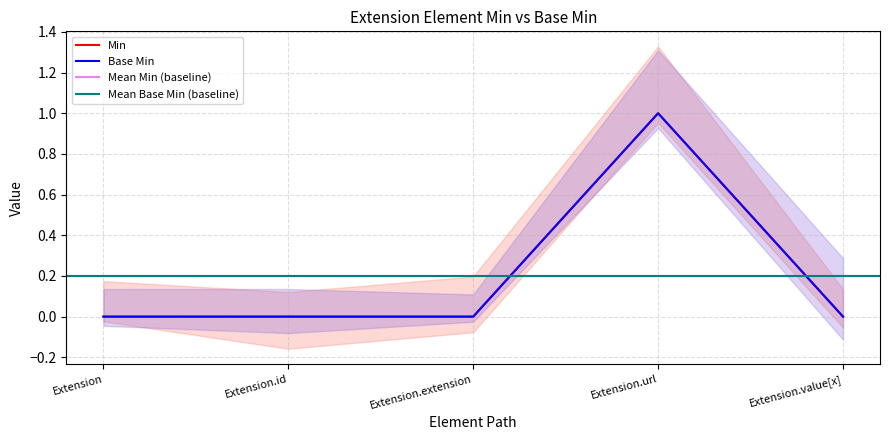

What is the difference between the maximum and minimum values in the Base Min series?

1